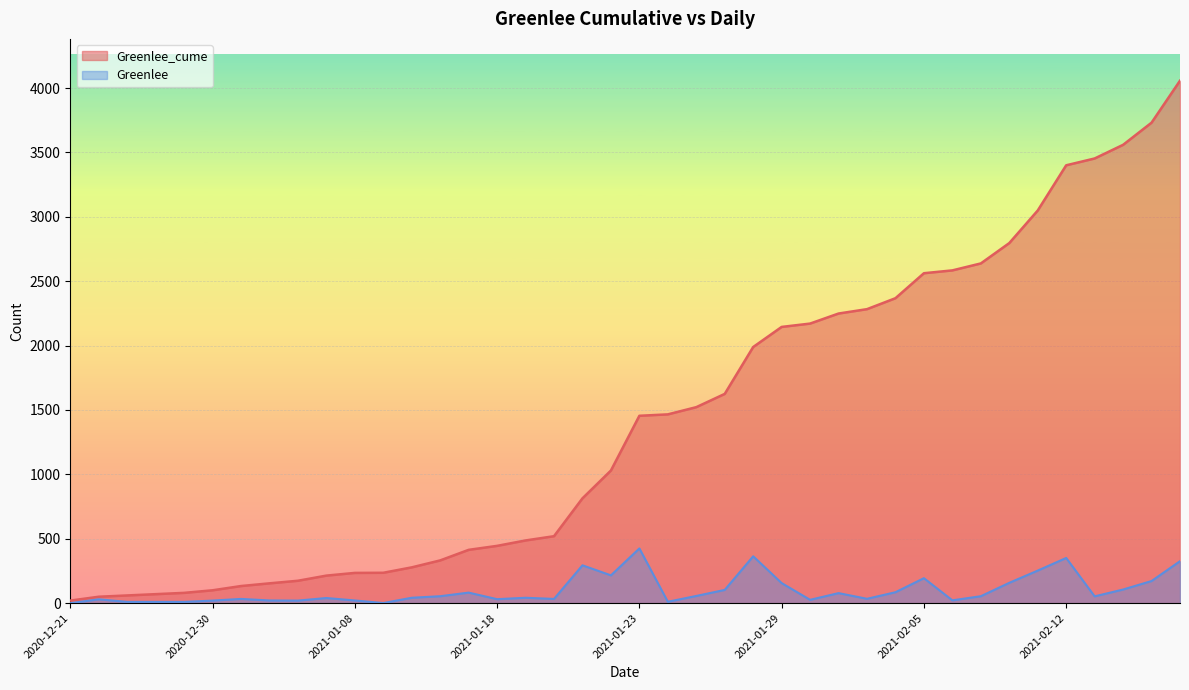

What is the label of the 37th point from the right?

2020-12-24